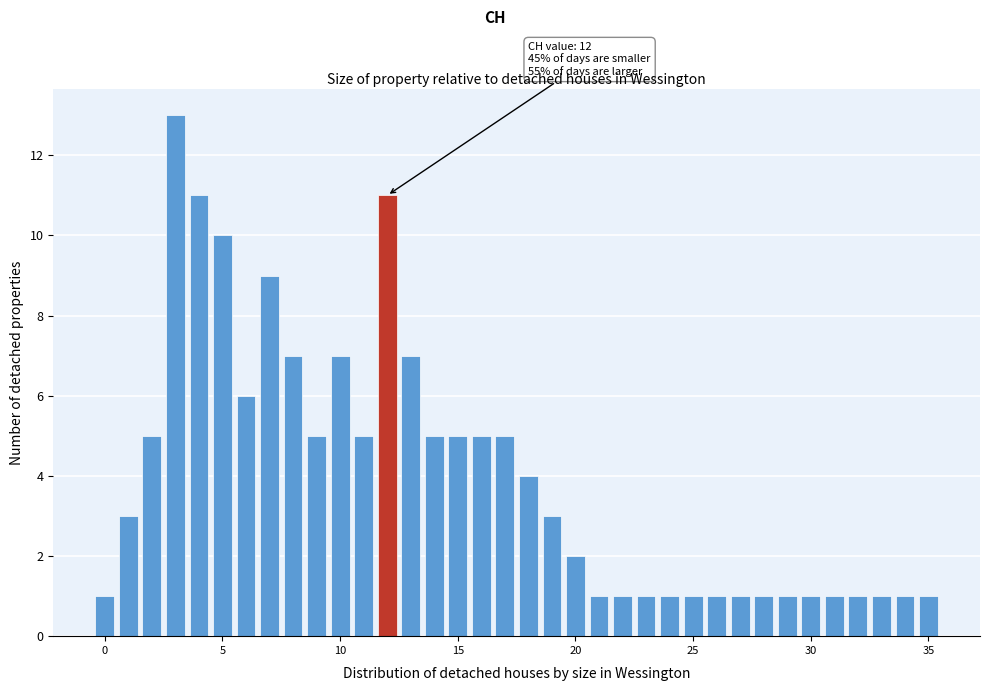

Read against the x-axis, roughly where is the centre of the tallest bar?

3.0